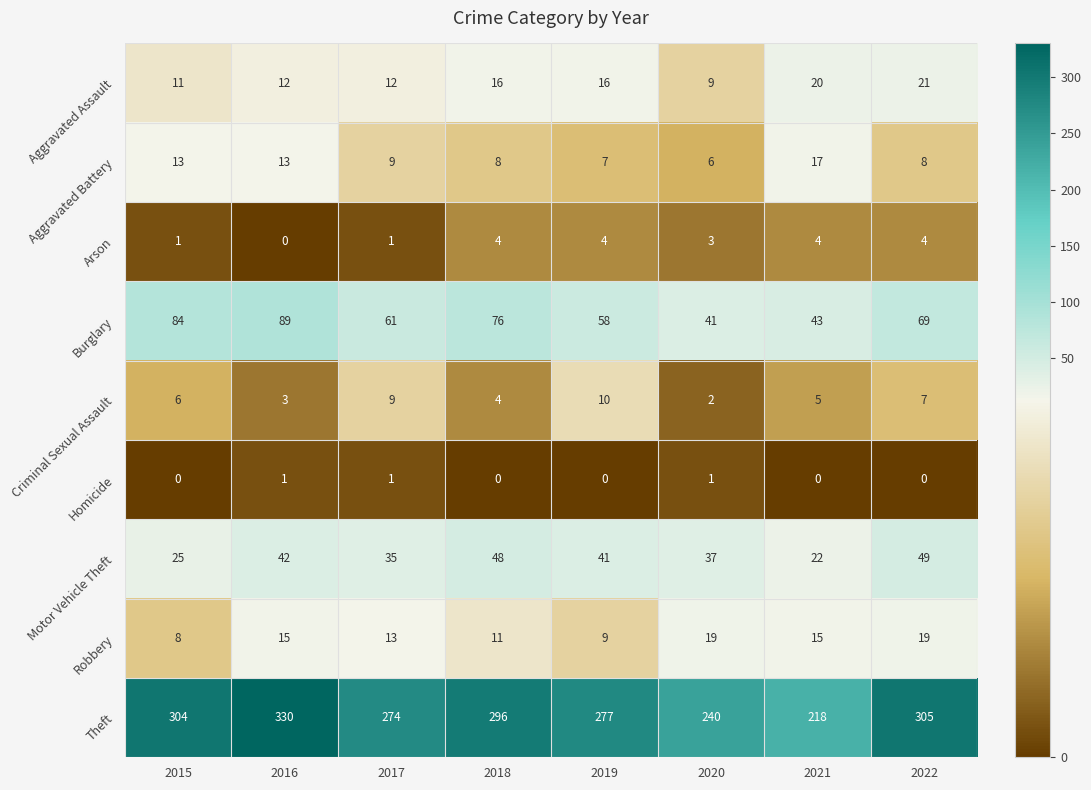

What is the difference between the maximum and minimum values in the Criminal Sexual Assault series?

8